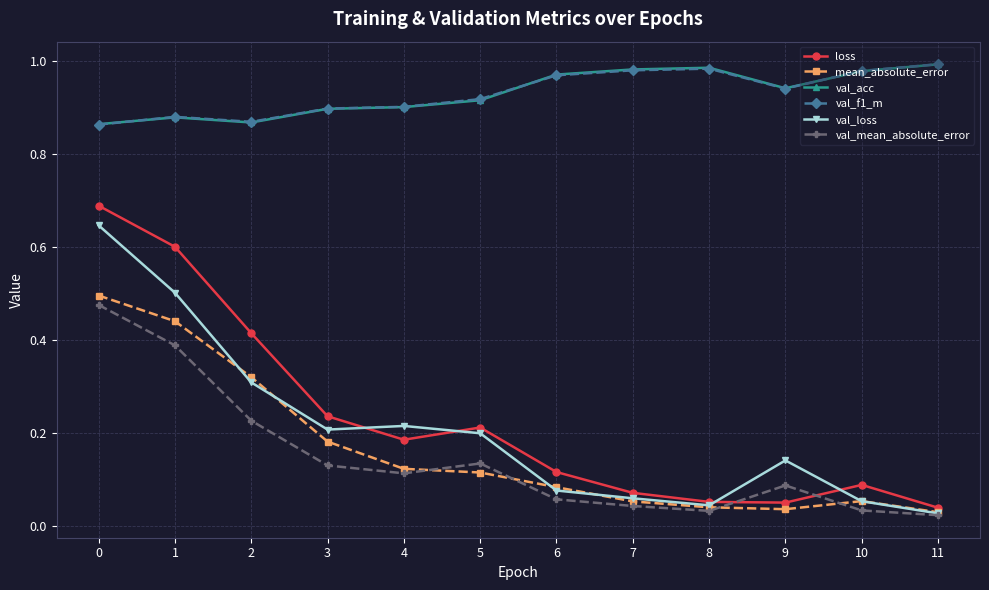

At which category does val_mean_absolute_error reach its first local valley?

4